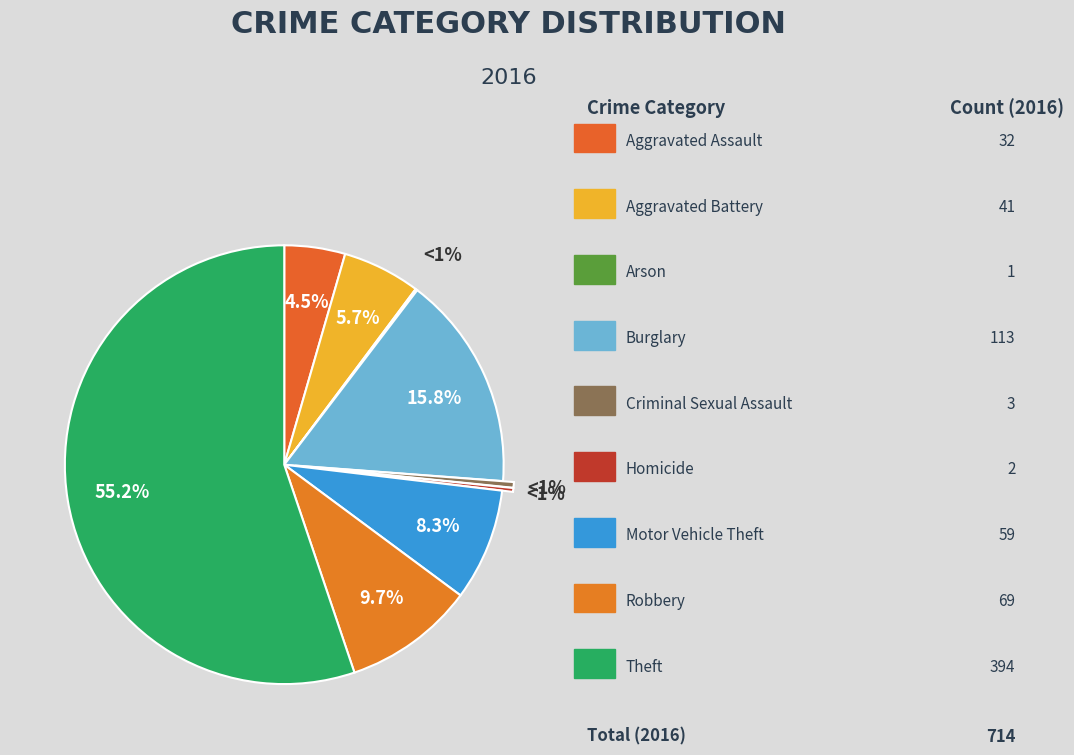

What is the largest slice in the pie chart?

Theft